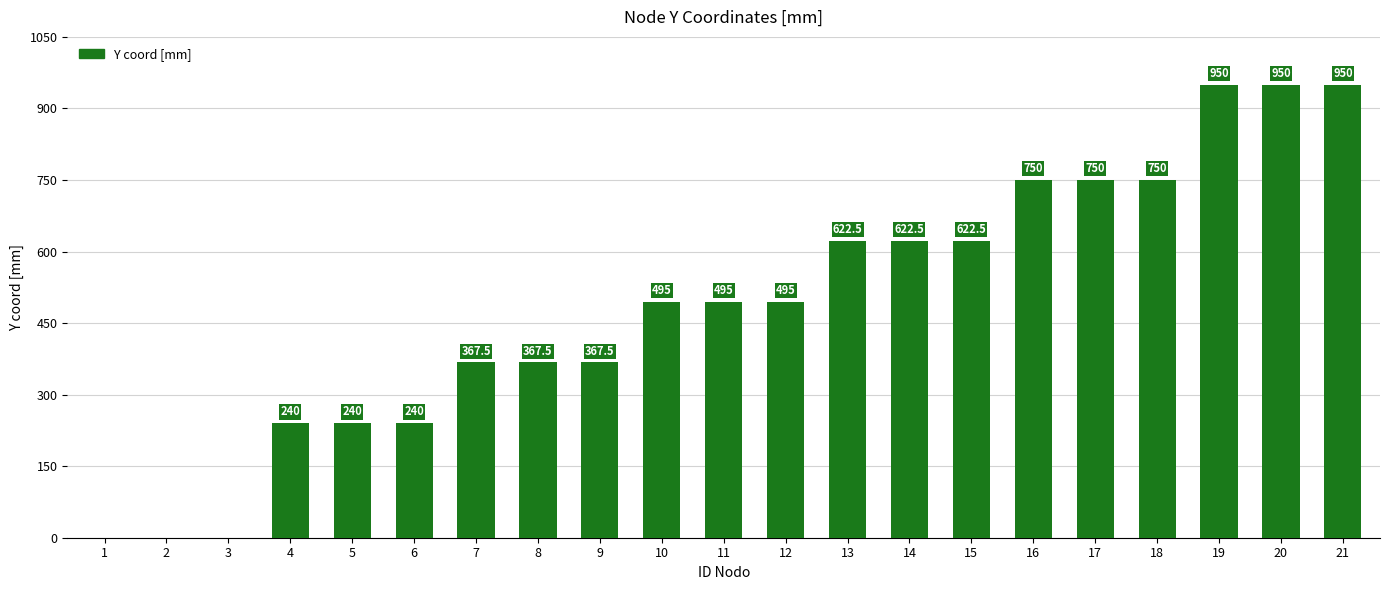

How many categories are shown in the chart?

21